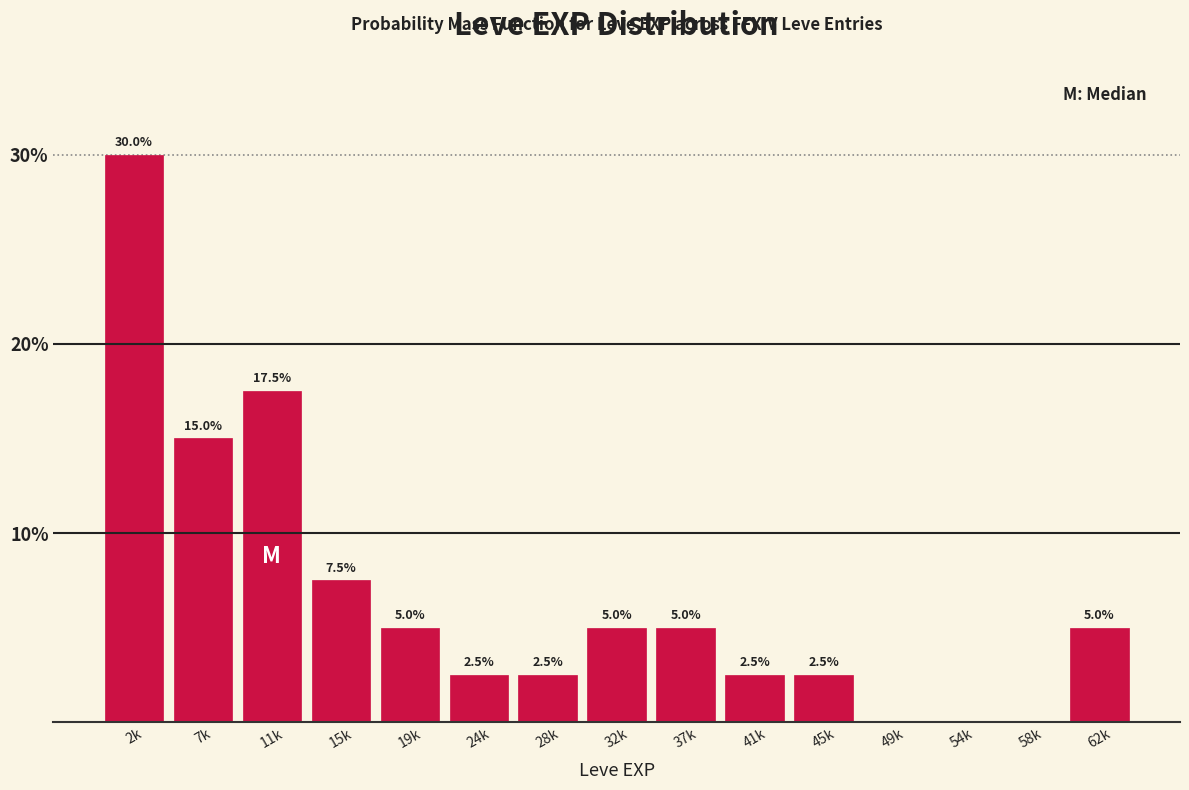

Reading right to left, what are all the values shown in this chart?

62k=5.0	58k=0.0	54k=0.0	49k=0.0	45k=2.5	41k=2.5	37k=5.0	32k=5.0	28k=2.5	24k=2.5	19k=5.0	15k=7.5	11k=17.5	7k=15.0	2k=30.0